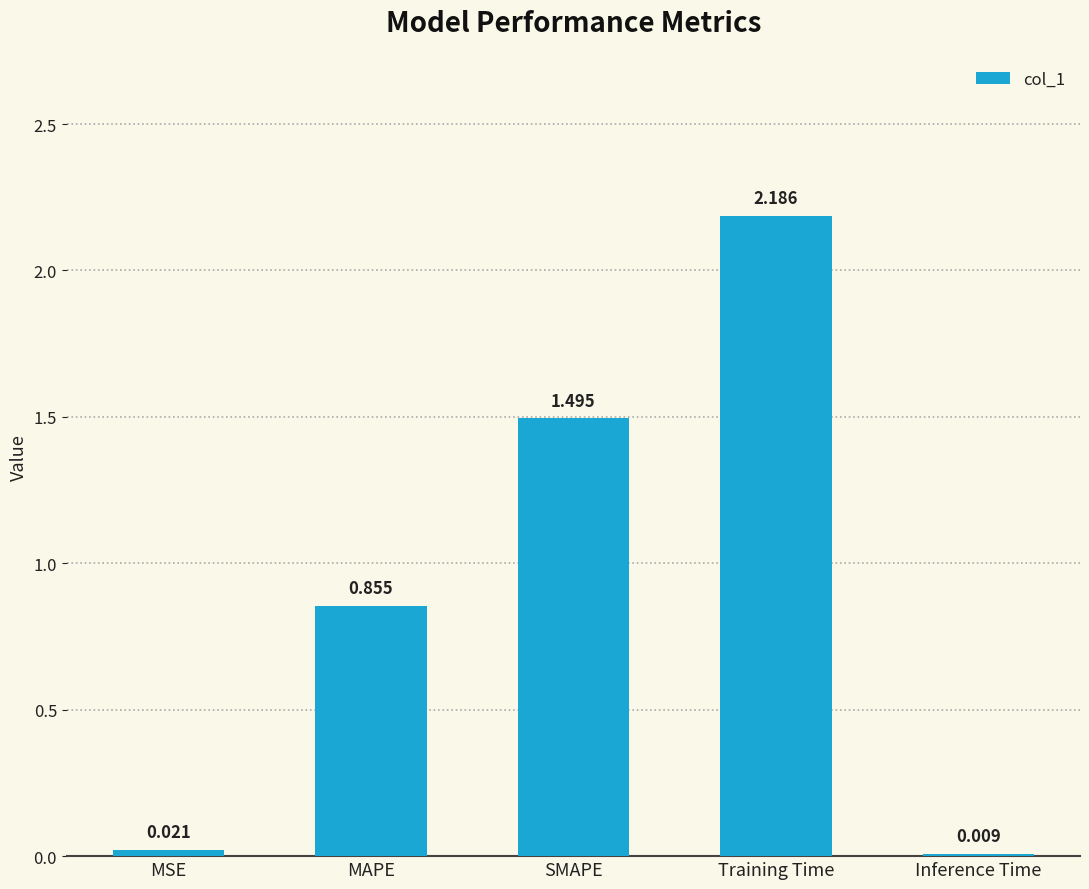

Which category has the lowest value across all series?

Inference Time